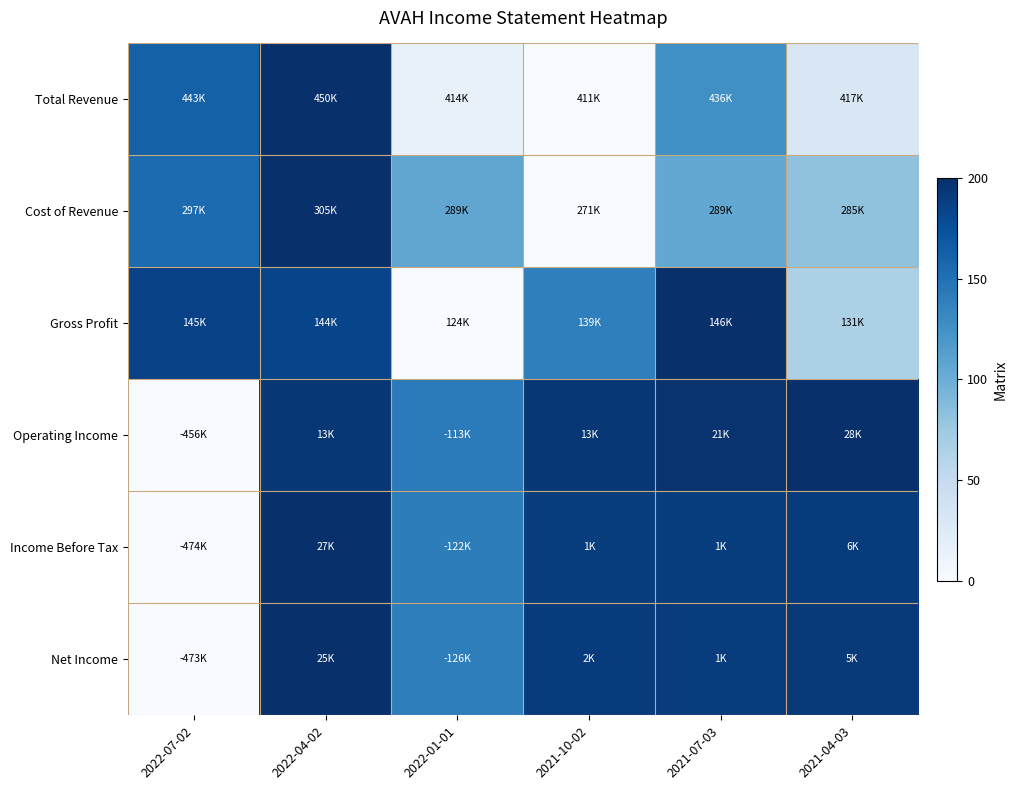

Count the number of categories in the chart.

6